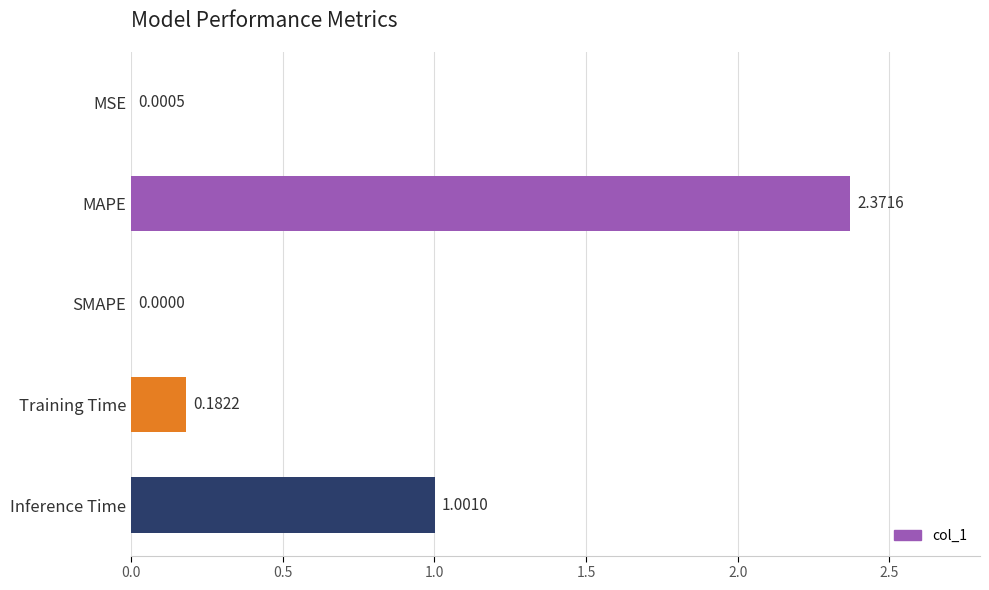

How many values exceed 0?

4